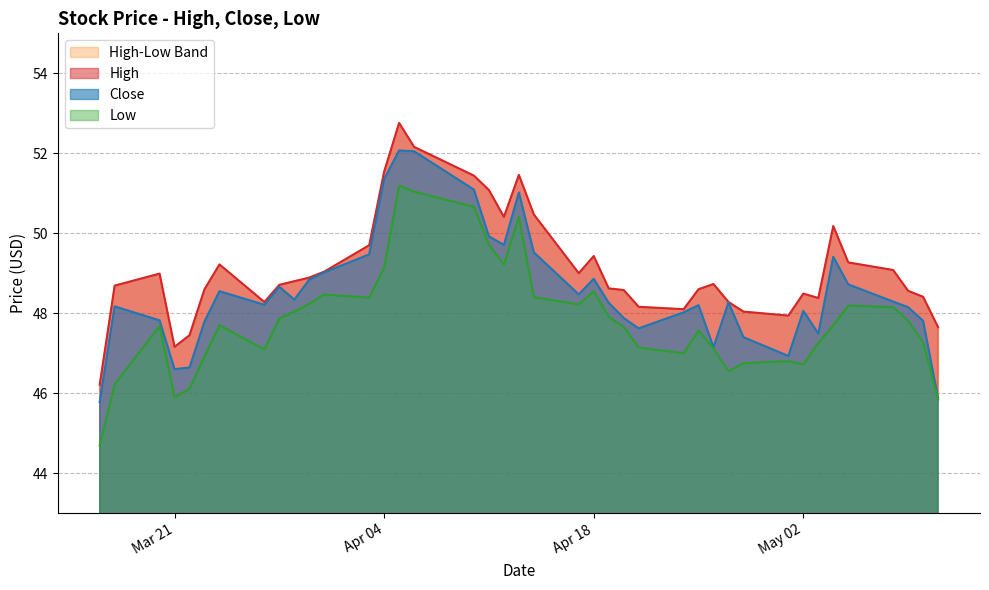

True or false: Close has a value of 48.9 at Apr 18.

True